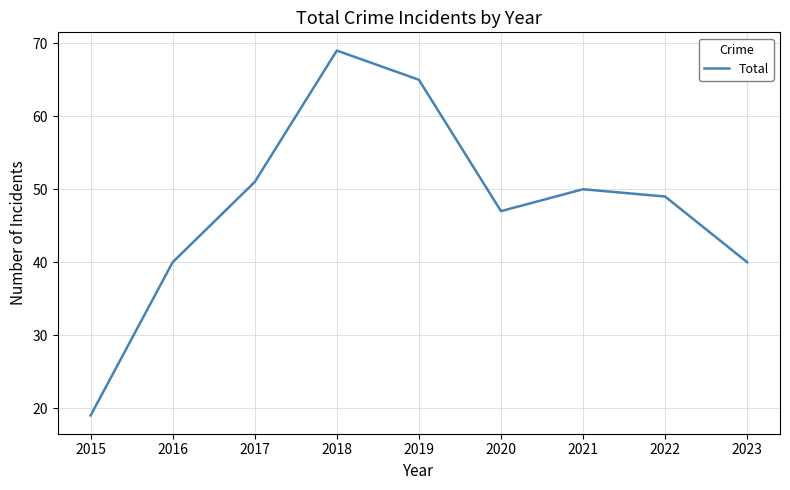

Which category has the highest value across all series?

2018